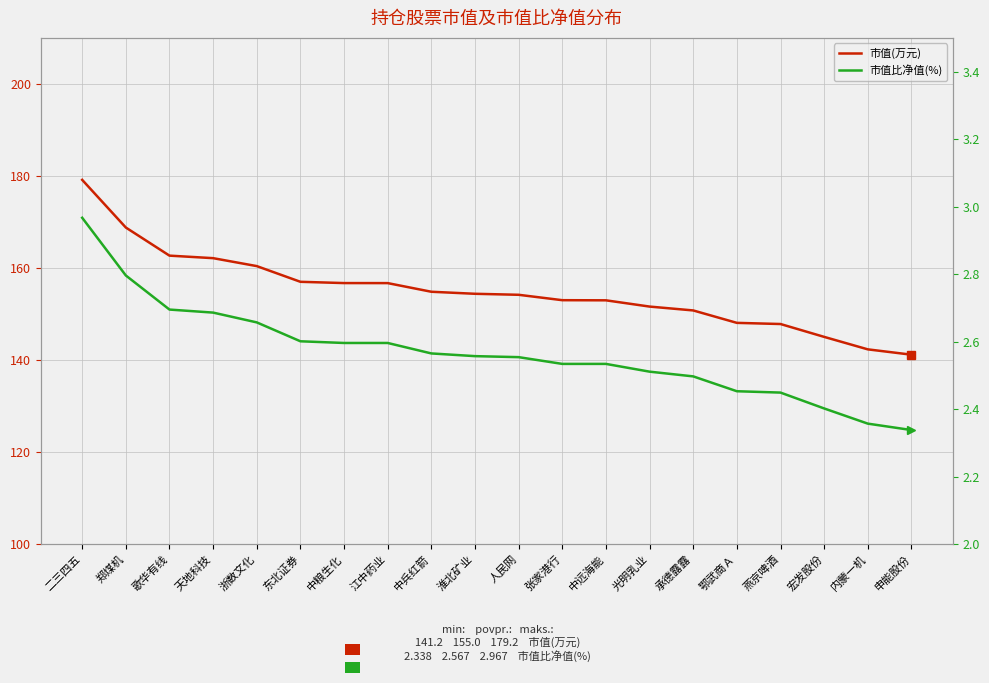

The value of 市值比净值(%) at 宏发股份 is 2.4. True or false?

True